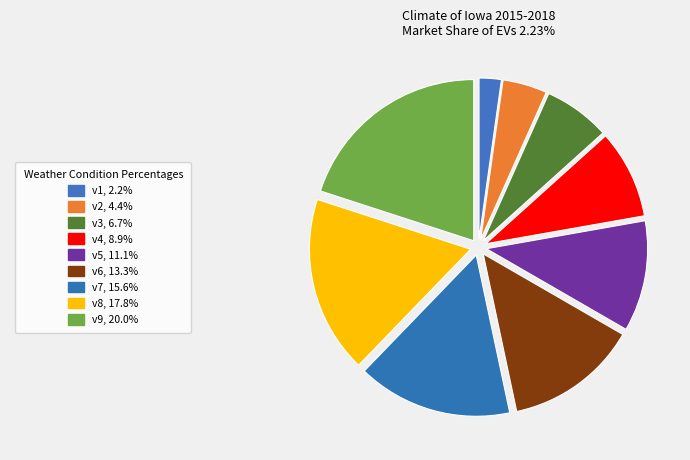

What is the largest slice in the pie chart?

v9